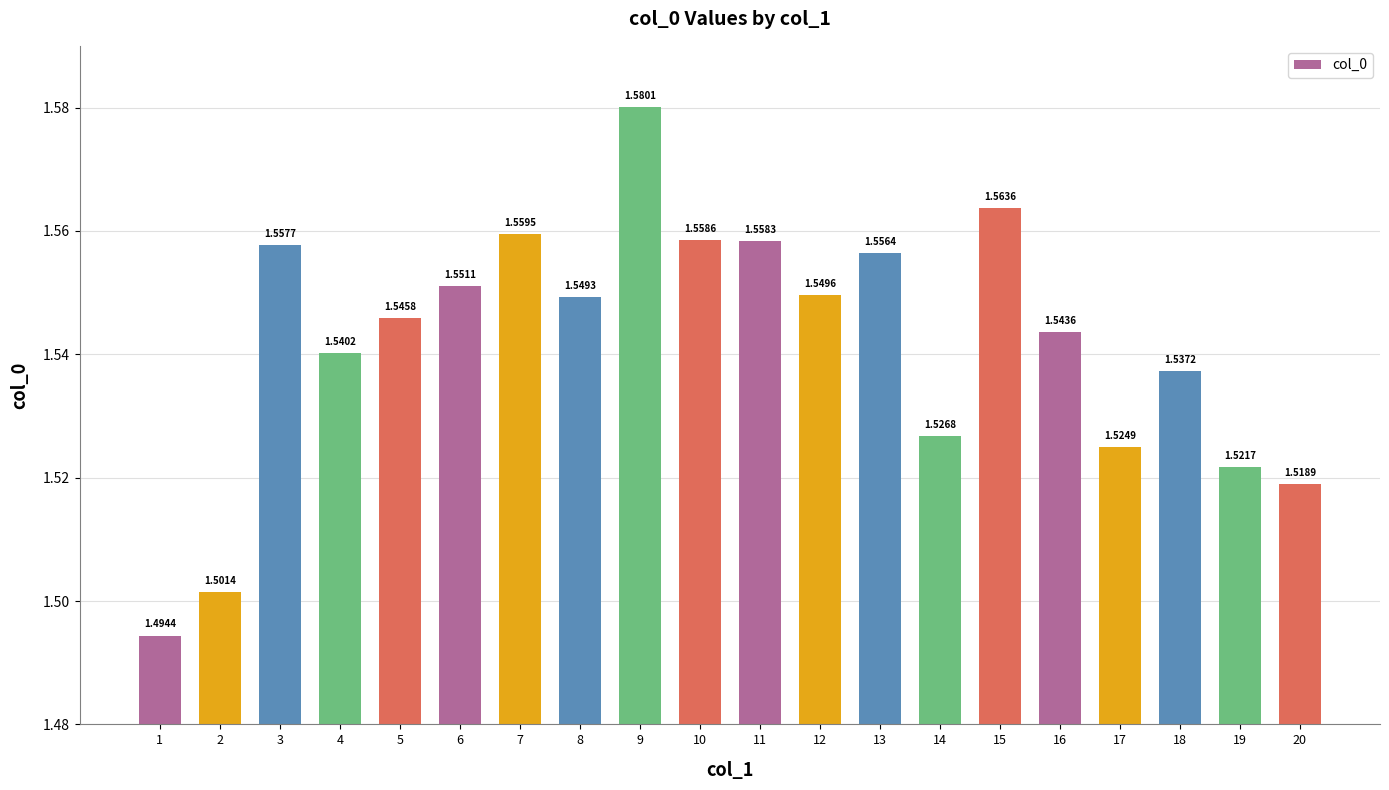

What is the sum of the values at 15 and 17?

3.1